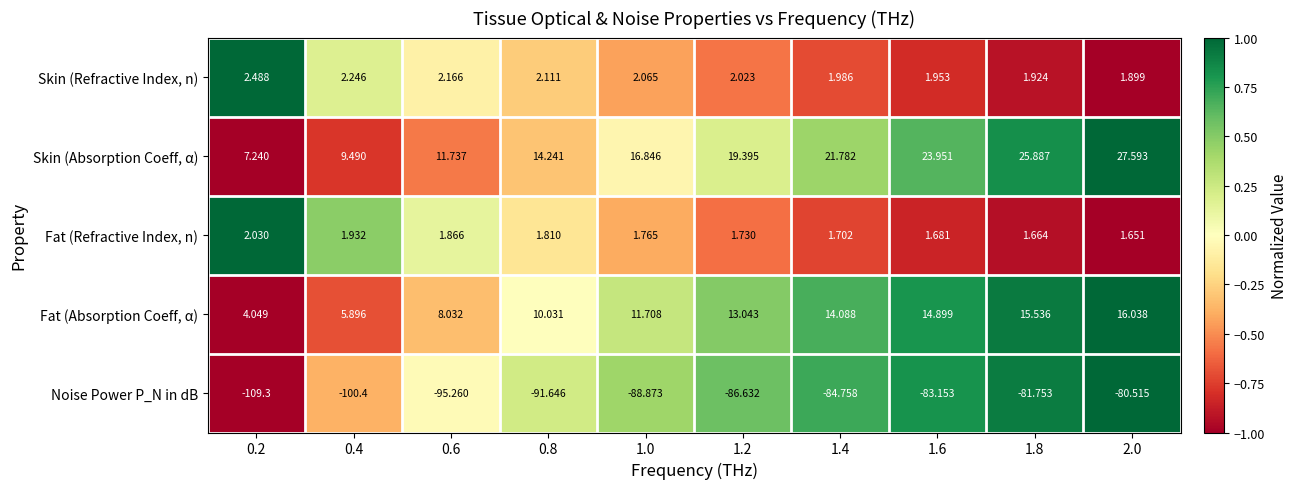

Which series has the largest total across all categories?

Skin (Absorption Coeff, α)